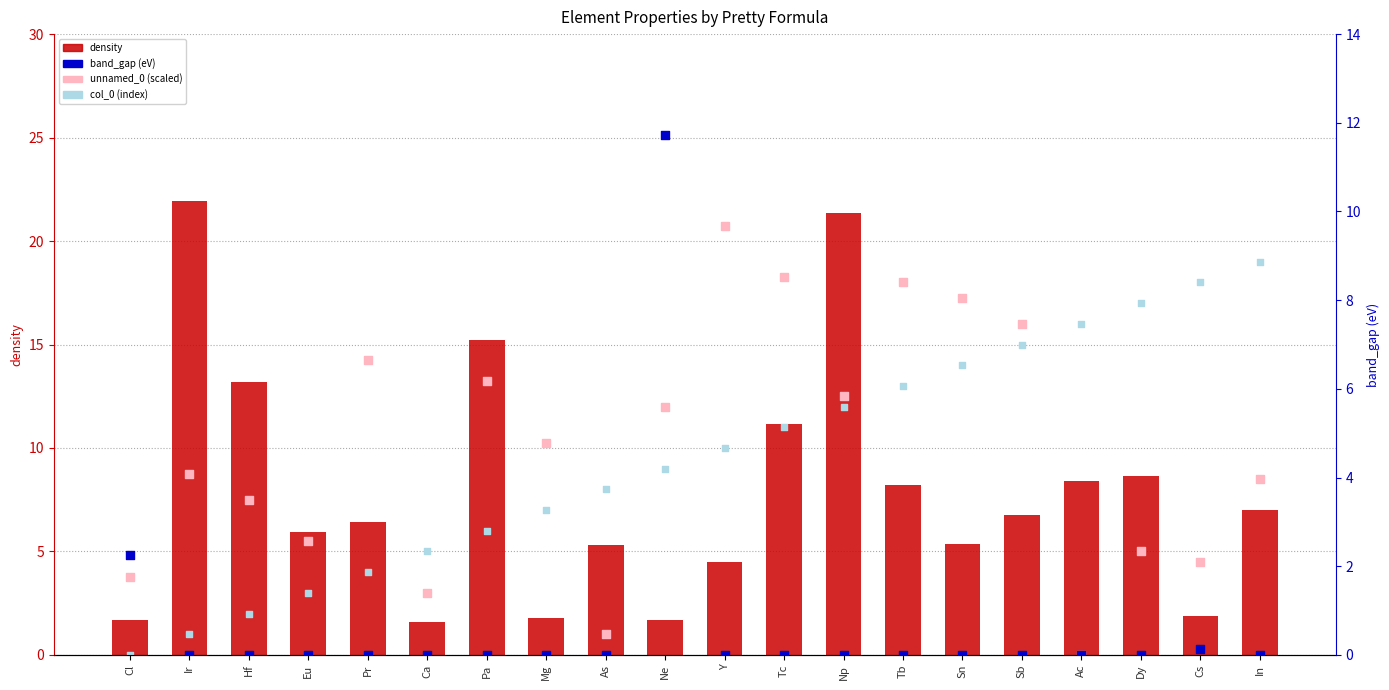

At how many categories does at least one series exceed 10?

16